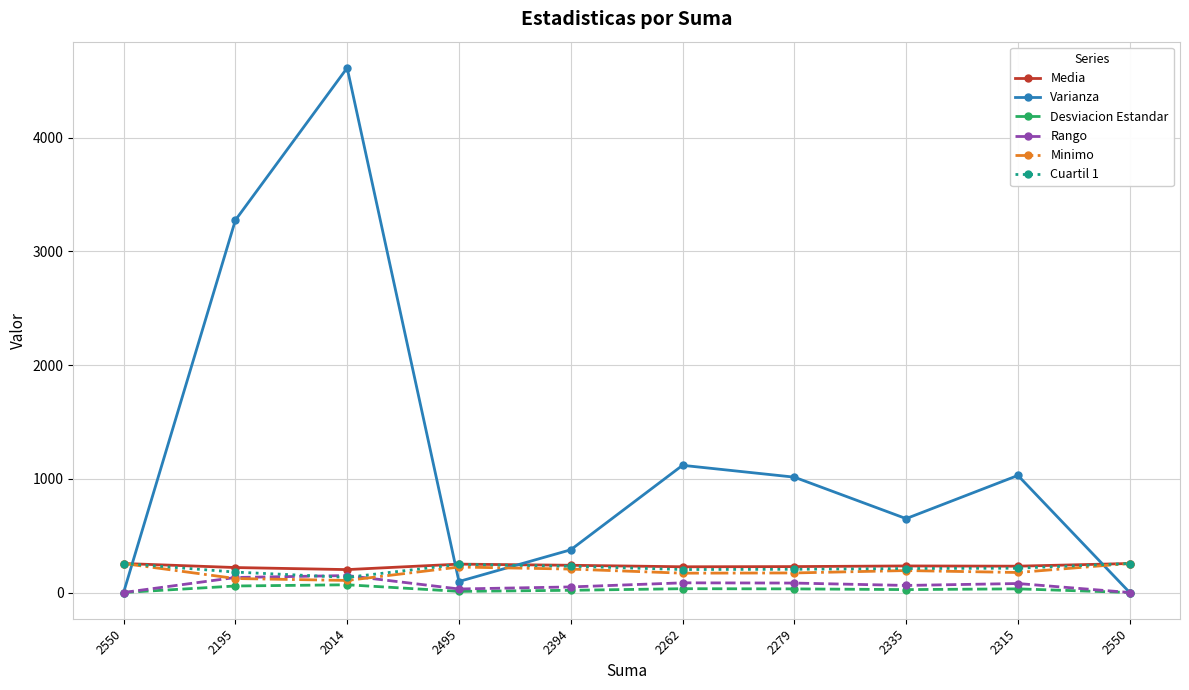

Does the chart have visible grid lines?

Yes